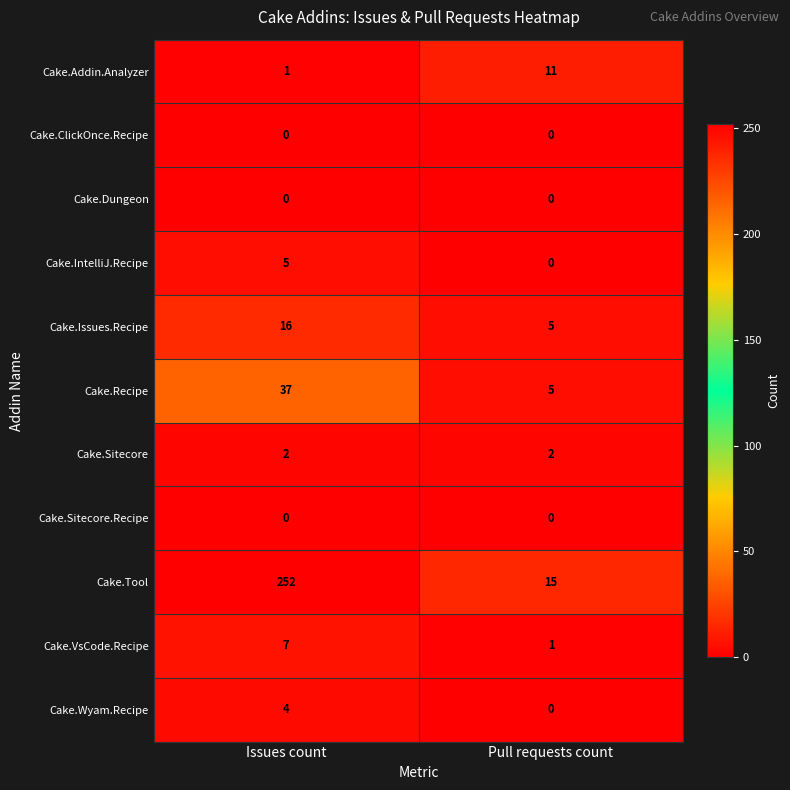

What is the greatest value displayed?

252